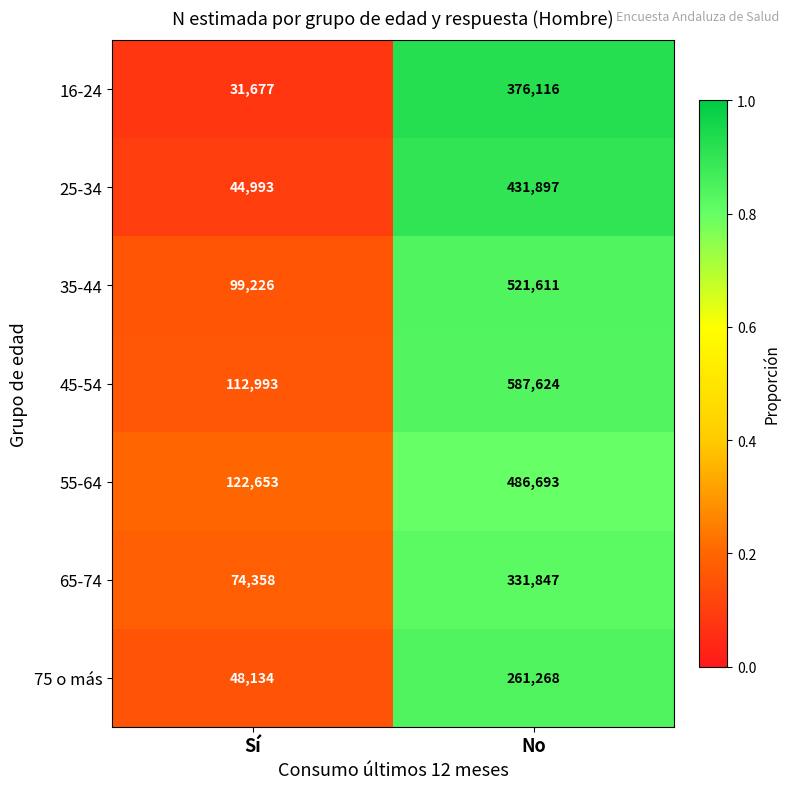

What is the approximate value of 16-24 at No?

376116